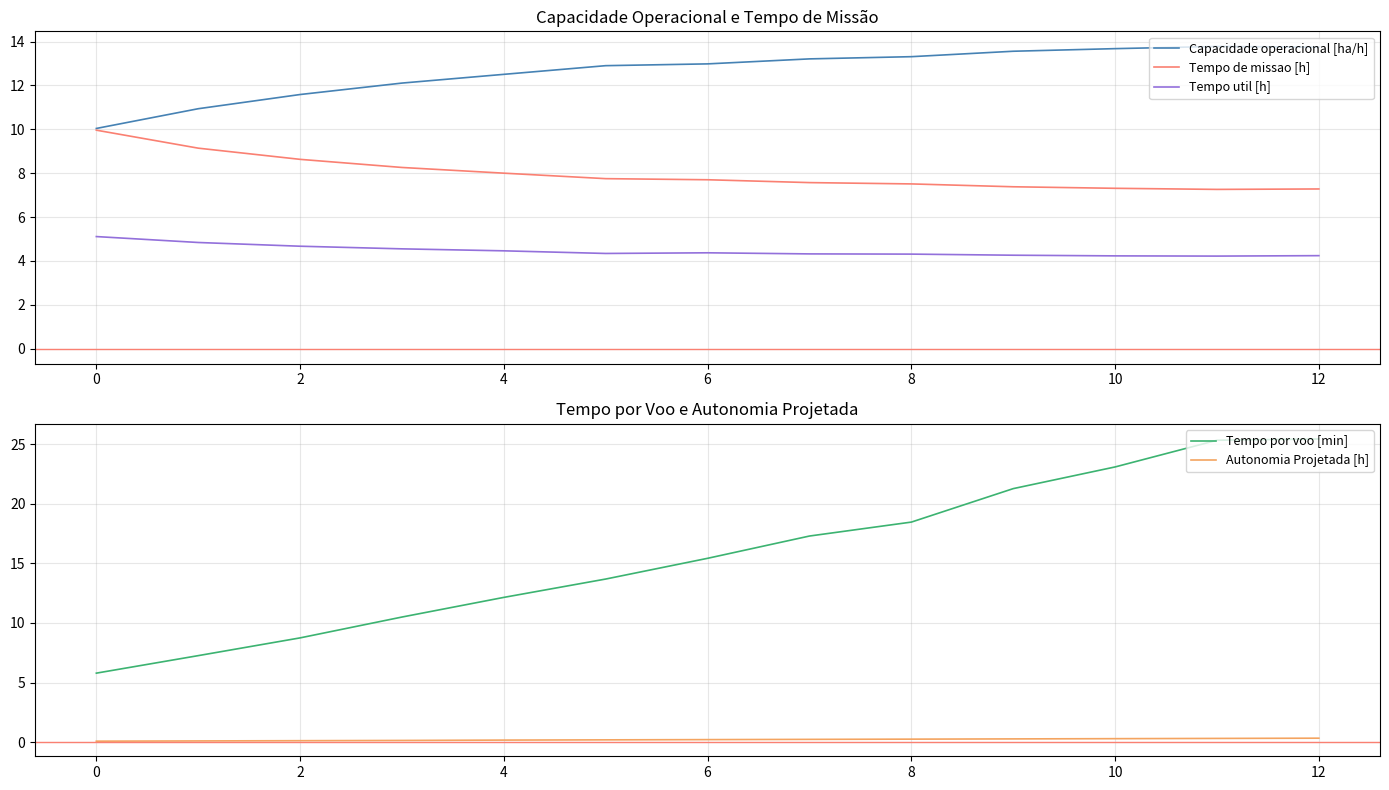

Which series has the largest total across all categories?

Tempo por voo [min]